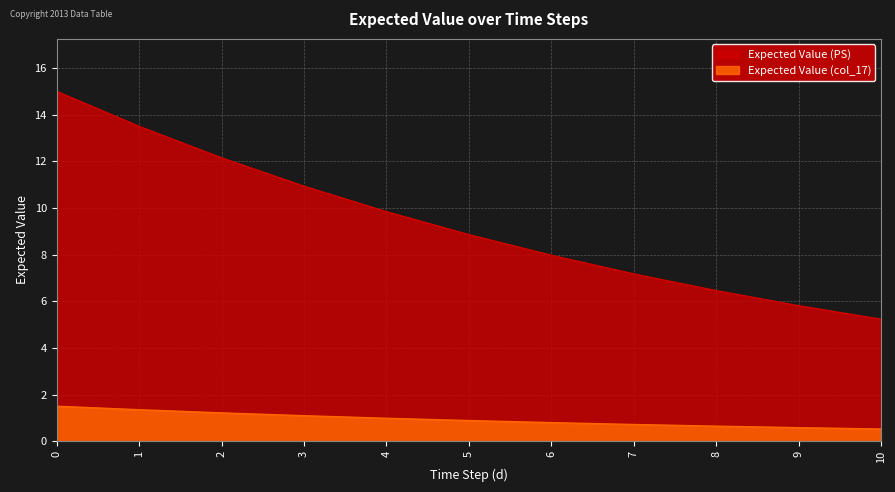

What is the value of the Expected Value (PS) point at the 9th from the left?

6.5